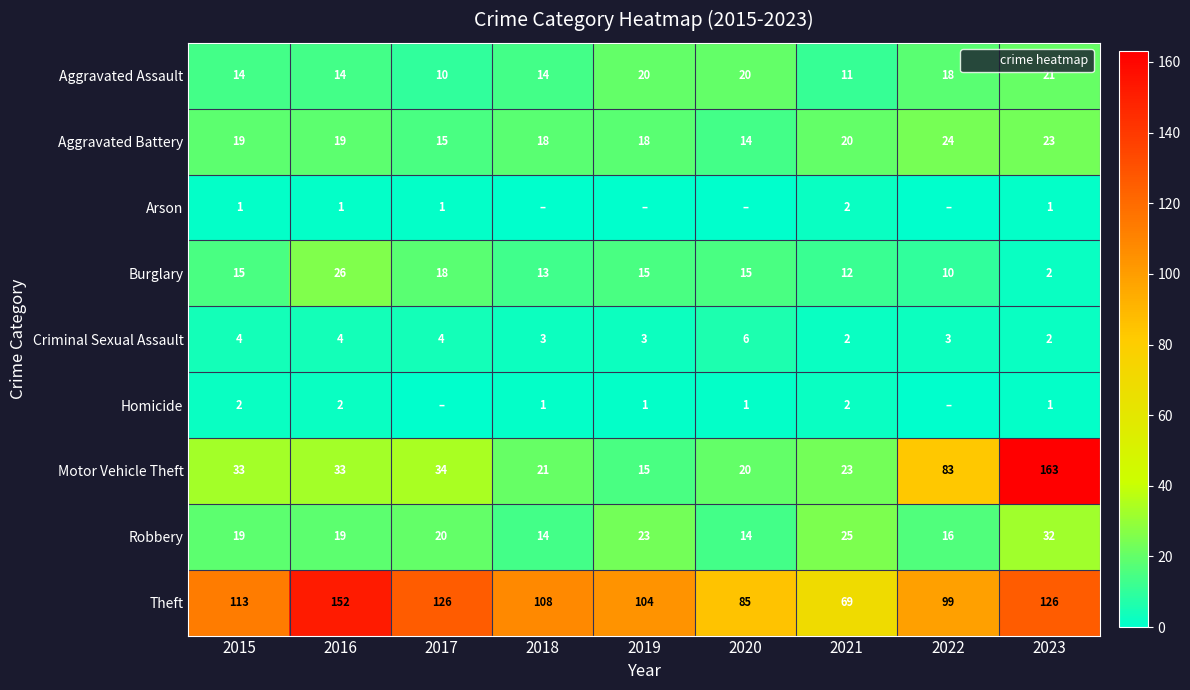

The value of Theft at 2018 is 108. True or false?

True